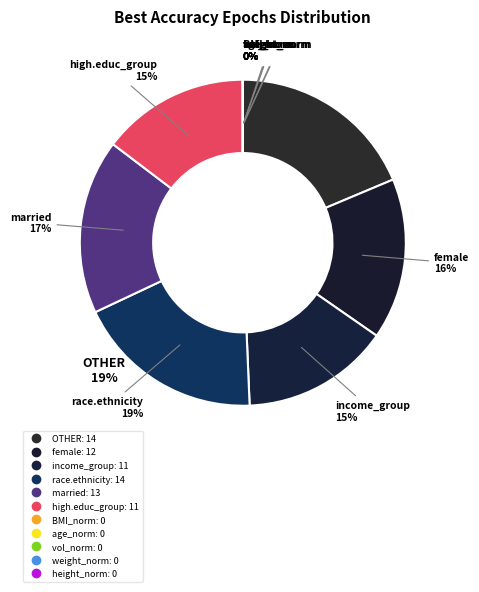

How many segments does this pie chart have?

11